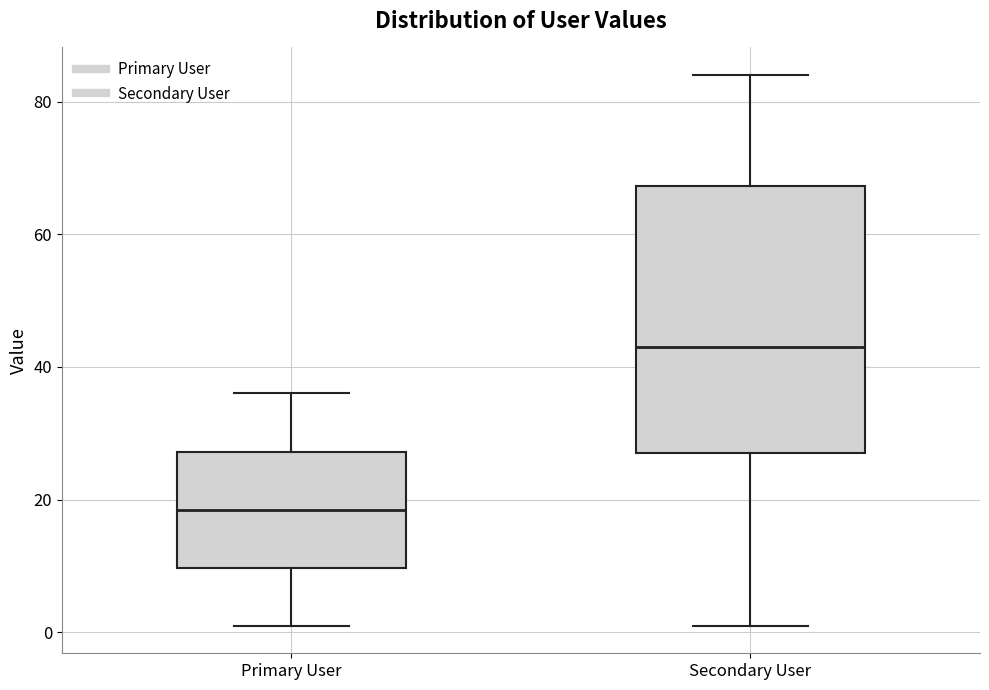

Where does the lower whisker of the box for Primary User end on the y-axis? The values are not printed on the chart, so give them approximately, as read against the axis.

2